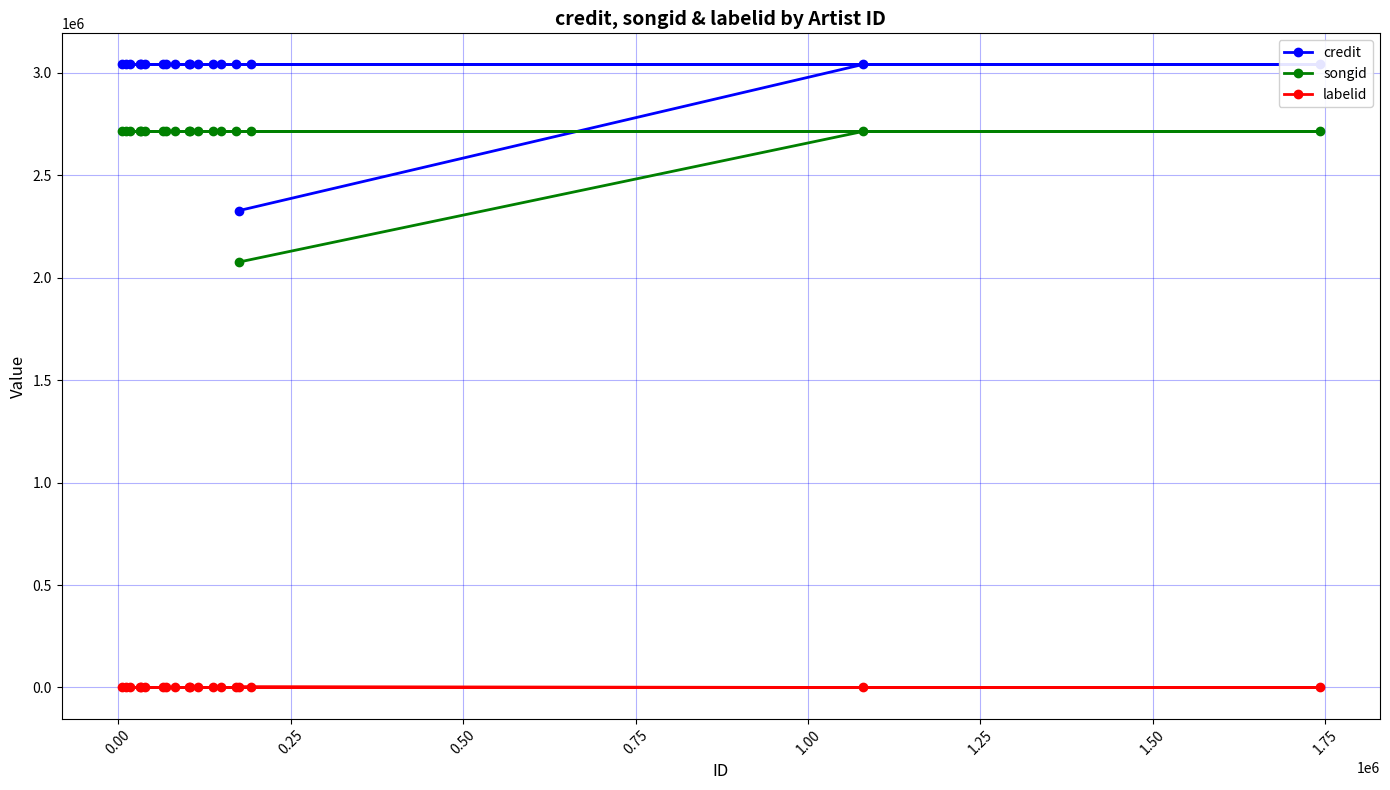

What is the lowest value of the songid series?

2076599